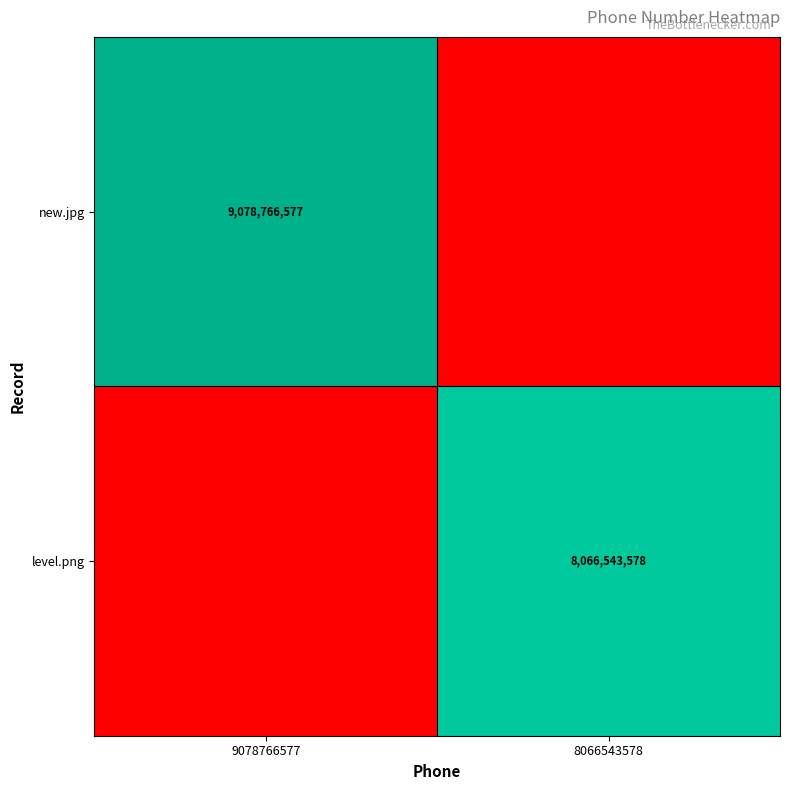

The value of new.jpg at 9078766577 is 9078766577. True or false?

True